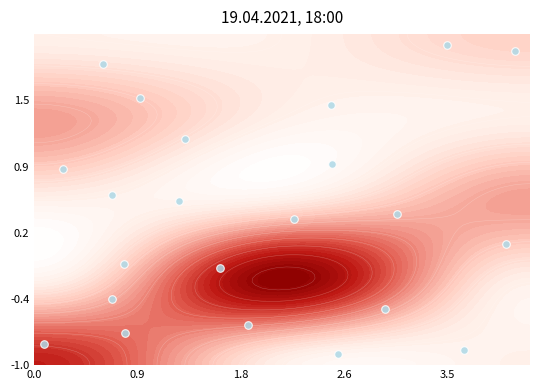

What is the average value?

2.3